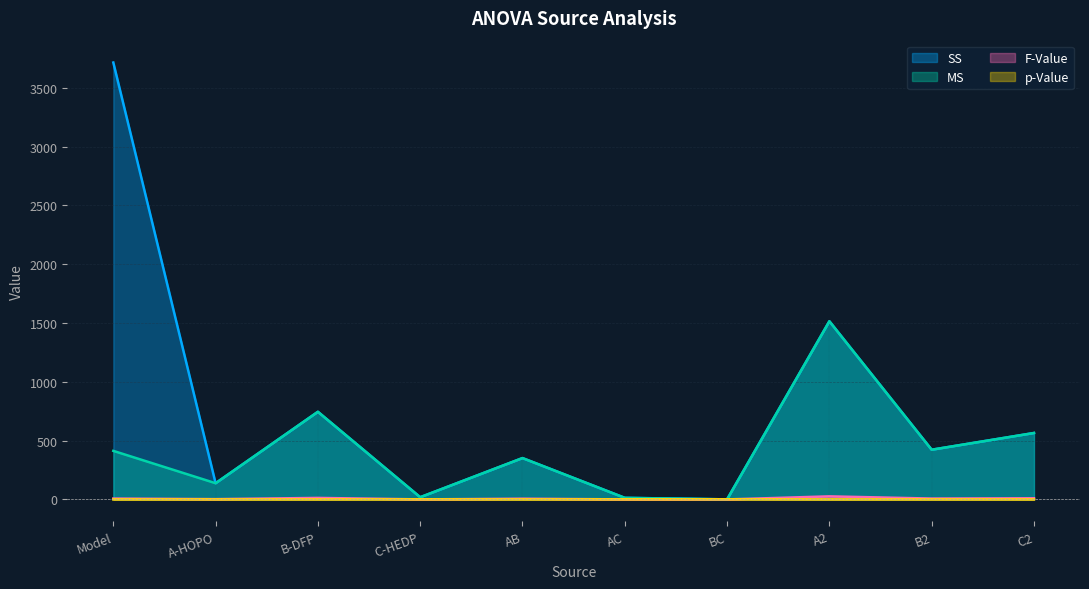

Between AC and A2, which series saw the biggest shift?

SS